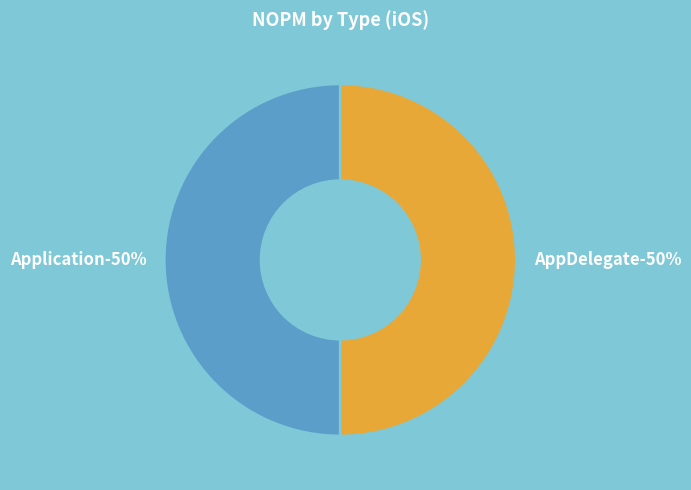

The AppDelegate slice represents 99% of the pie. True or false?

False